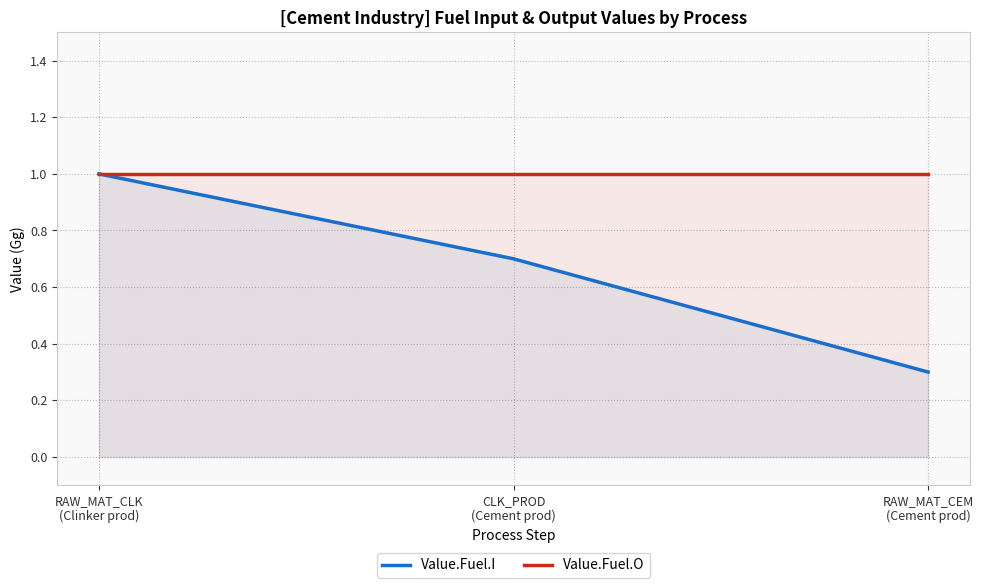

How many Value.Fuel.I values are between 0 and 1?

3